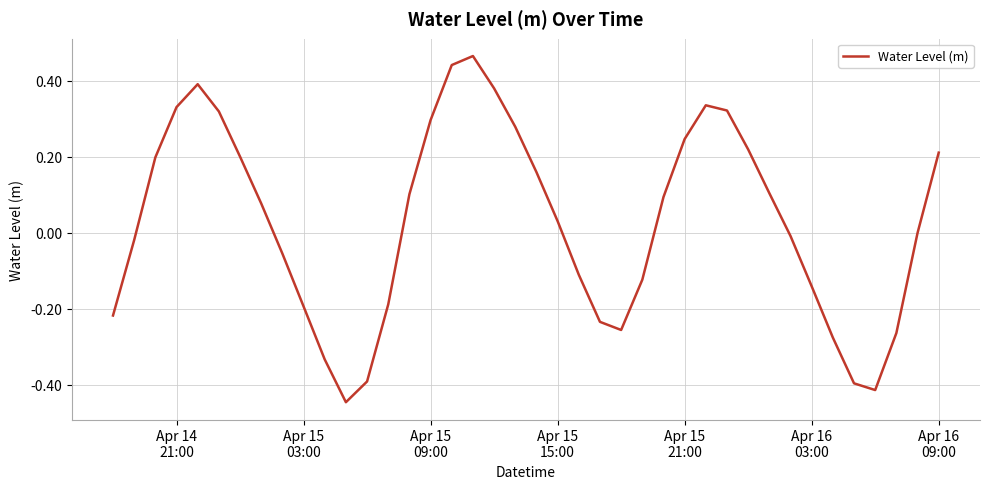

What is the difference between the maximum and minimum values?

0.9